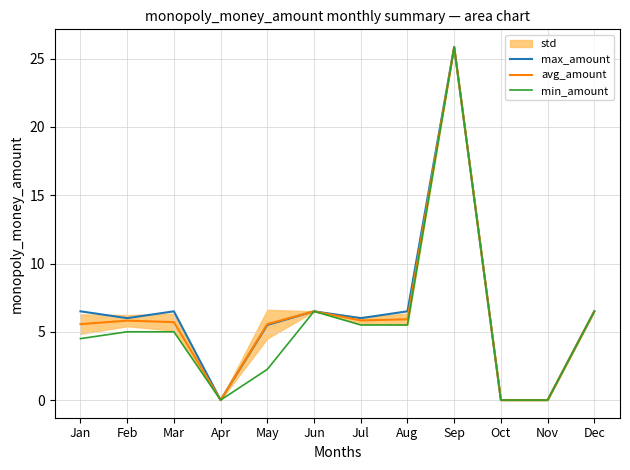

The max_amount series shows 6.5 at Jun. True or false?

True